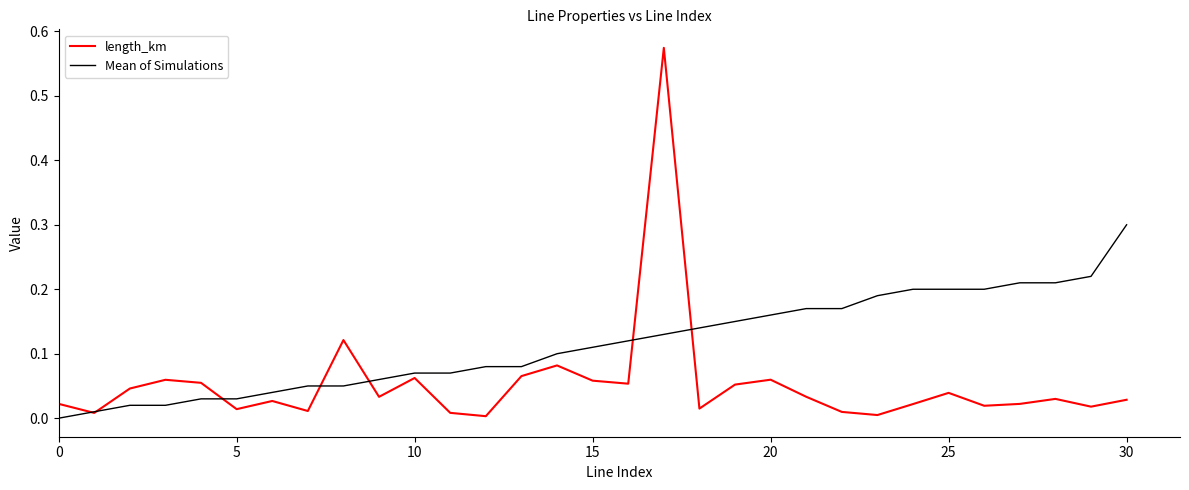

True or false: length_km and Mean of Simulations cross at least once.

True